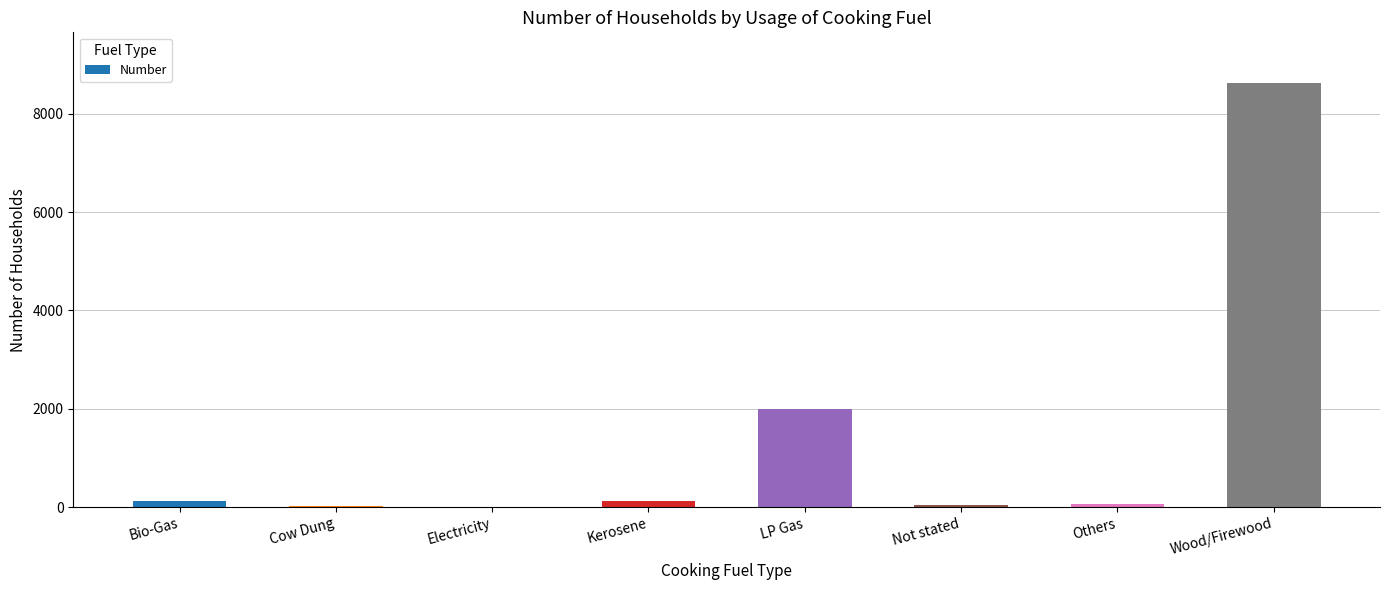

What is the sum of all values?

10994